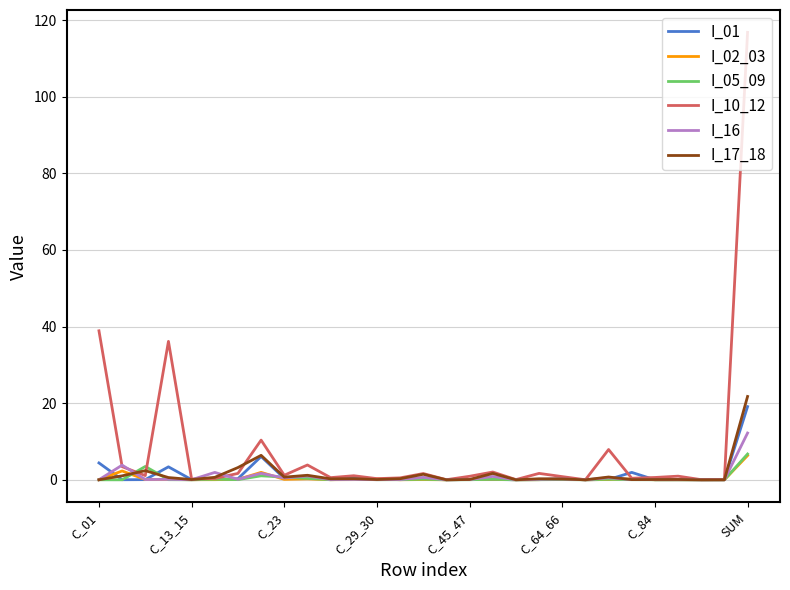

Which series has the largest range (max minus min)?

I_10_12